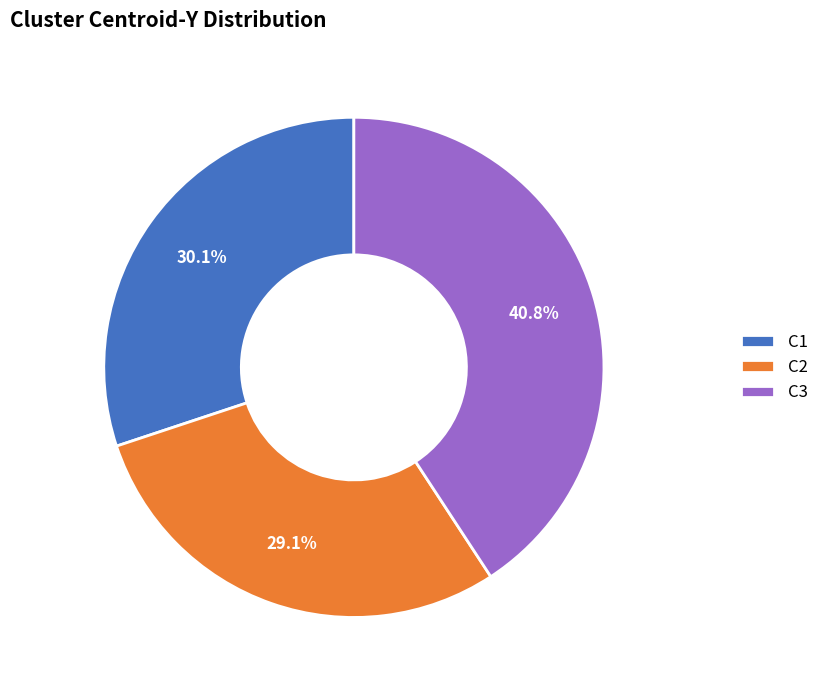

Which slice is the smallest?

C2